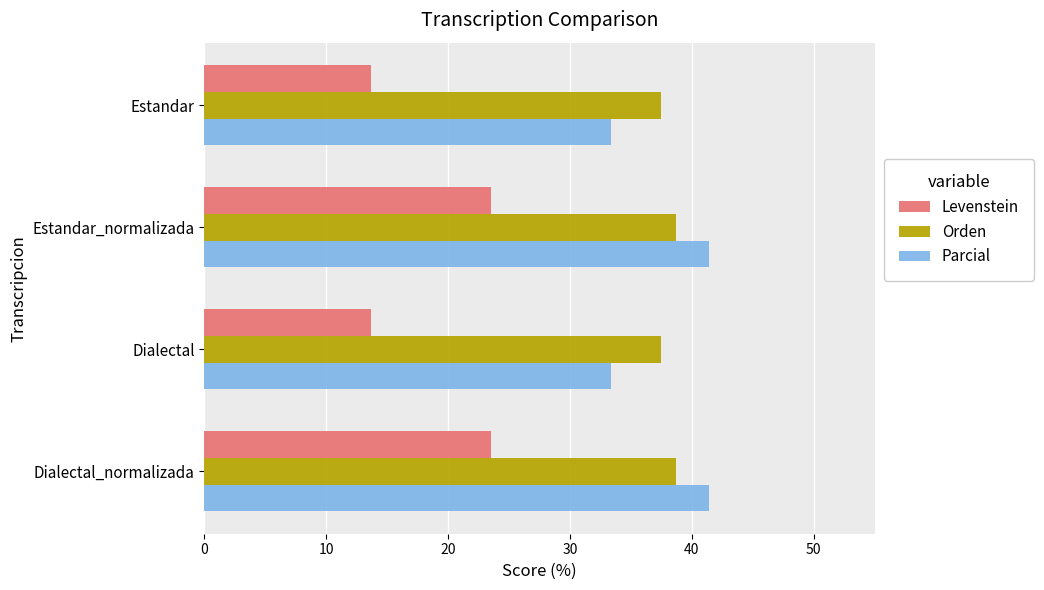

How many series are shown in this chart?

3